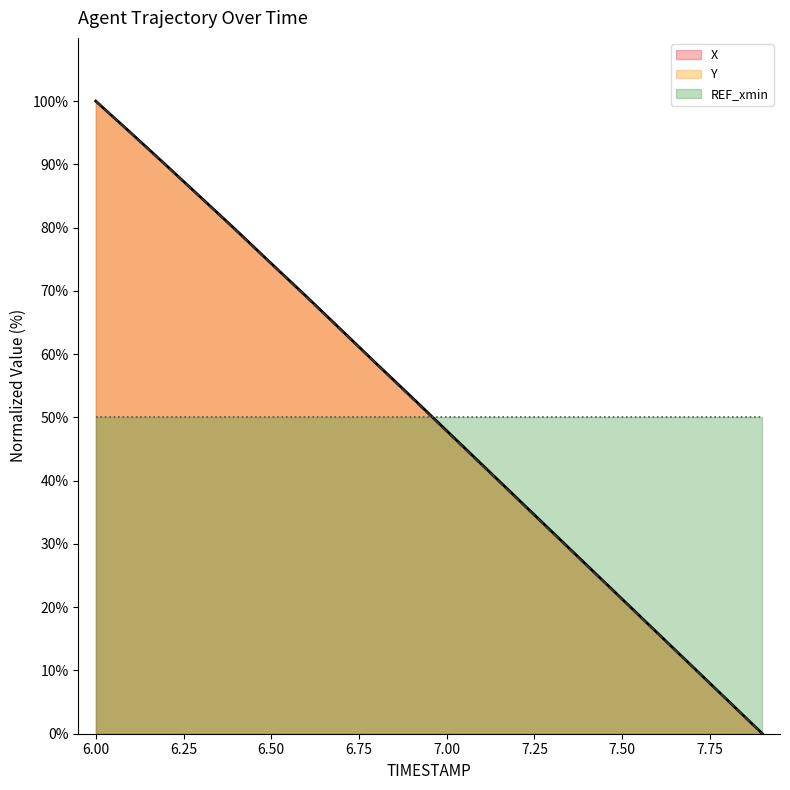

After their last crossing, which series has the higher values: Y or REF_xmin?

REF_xmin